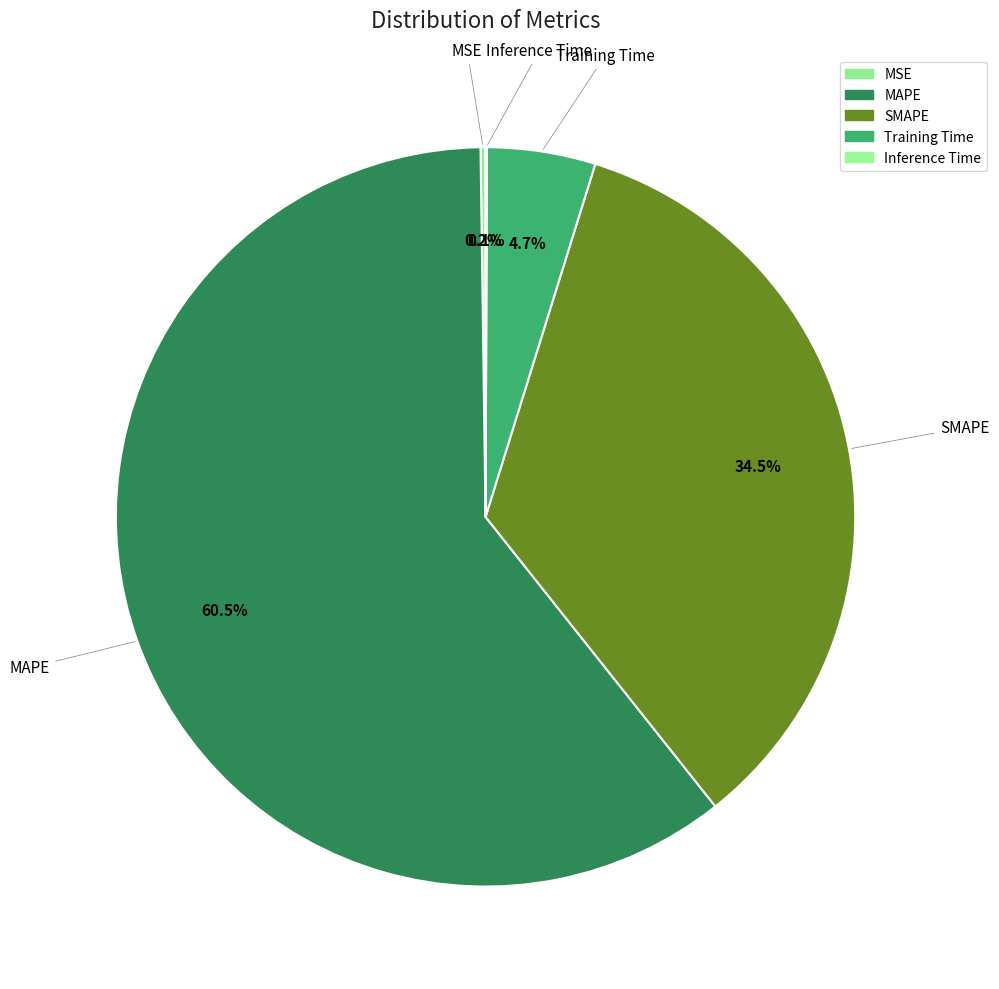

To the nearest percent, what percentage of the pie is SMAPE?

35%